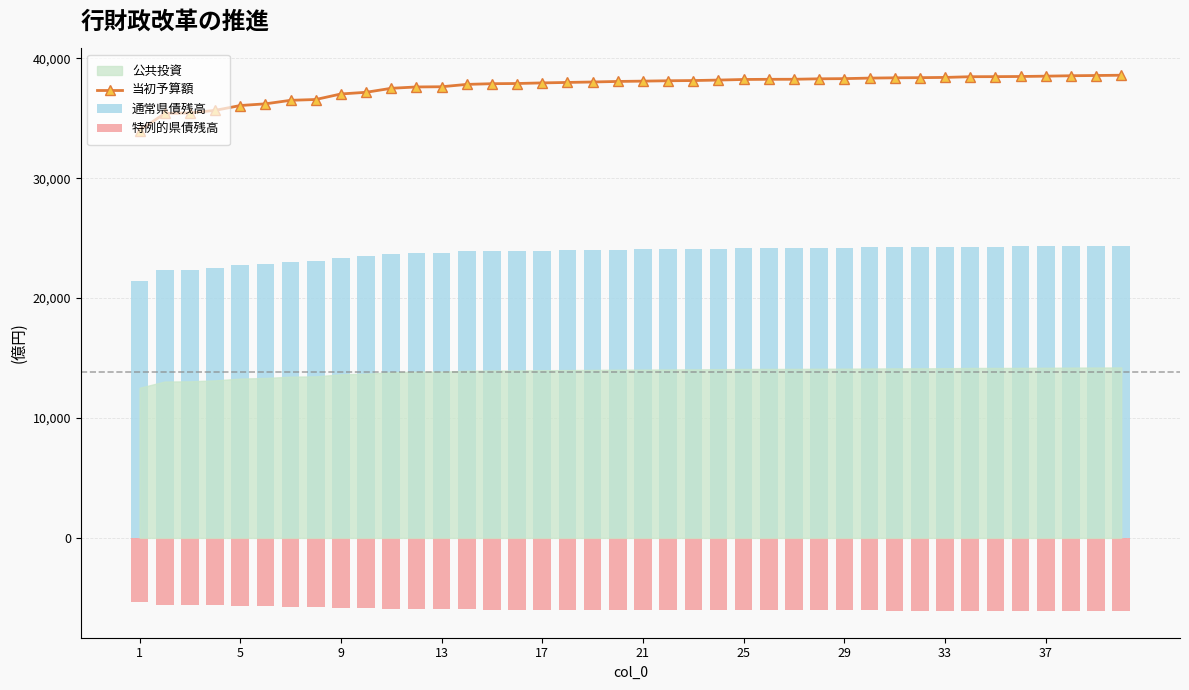

How many data points in 通常県債残高 are above 24061?

20